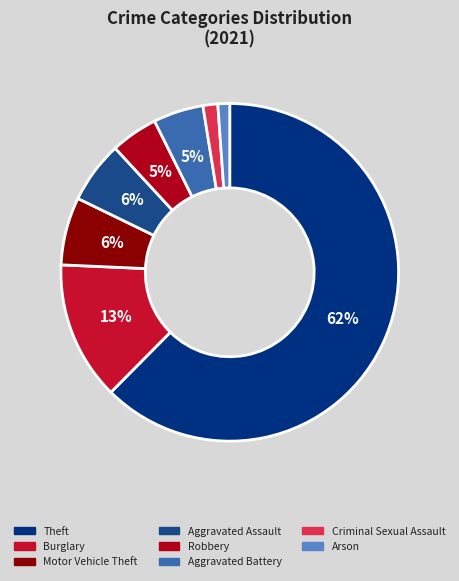

What is the largest slice in the pie chart?

Theft